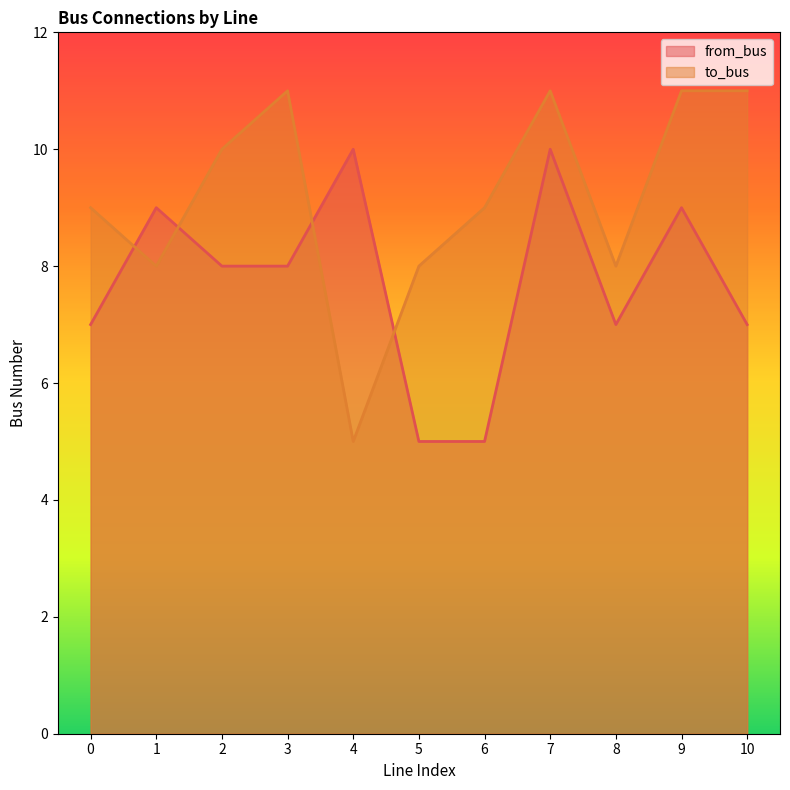

At which category is the sum across all series the highest?

7